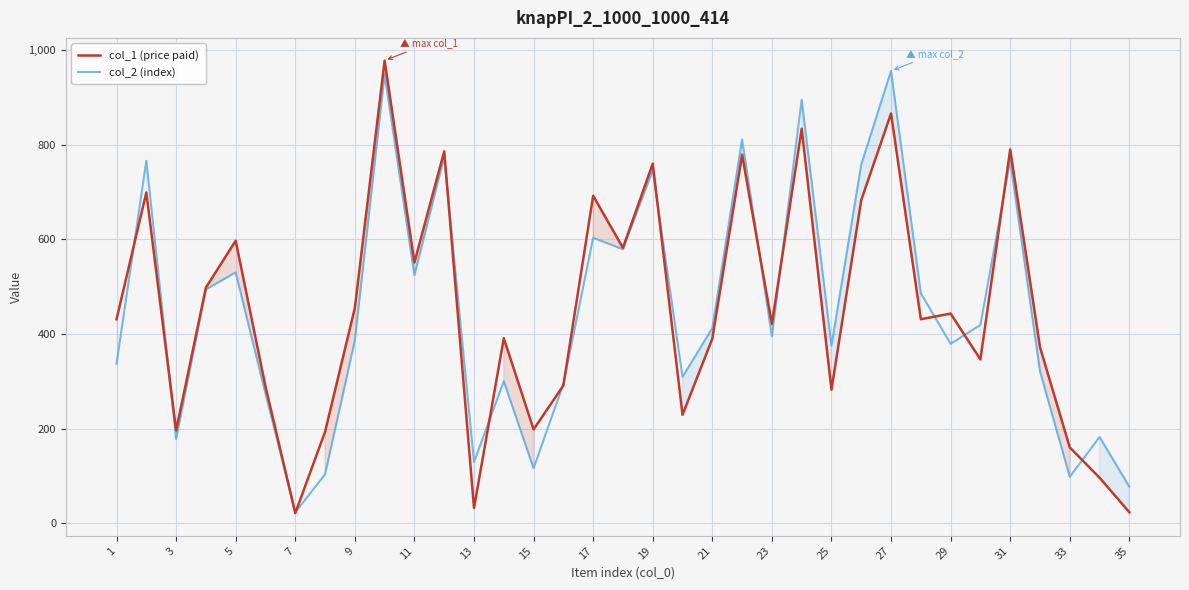

List the series in order of their peak value, highest first.

col_1 (price paid), col_2 (index)